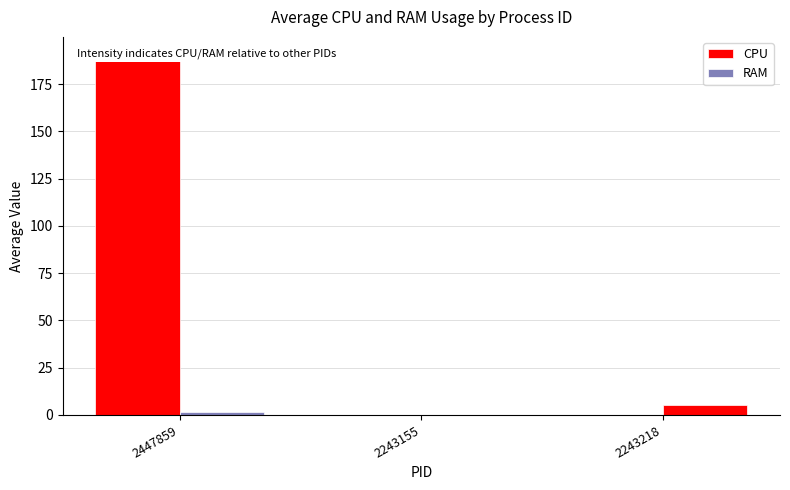

How many bars are there in each group?

2